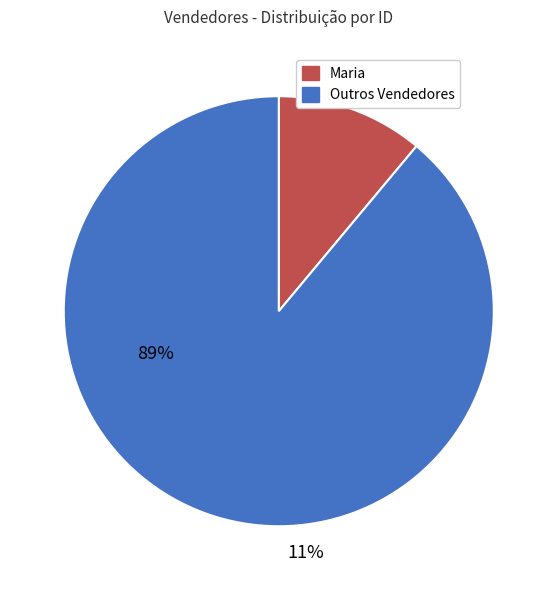

Count the number of slices in the pie.

2